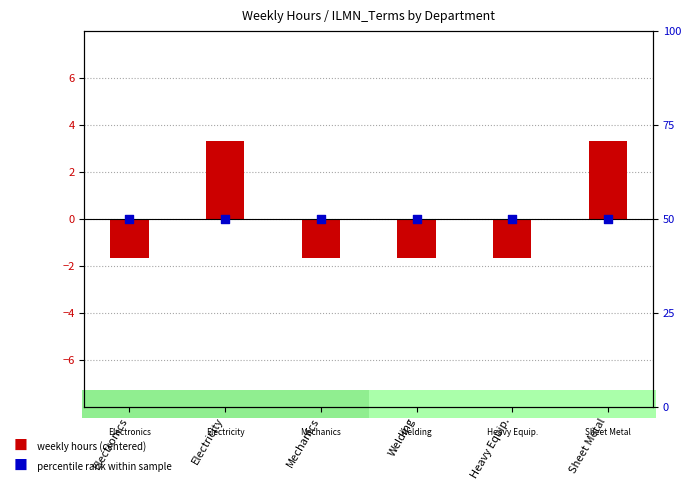

Which series reaches the maximum Y coordinate?

percentile rank within sample